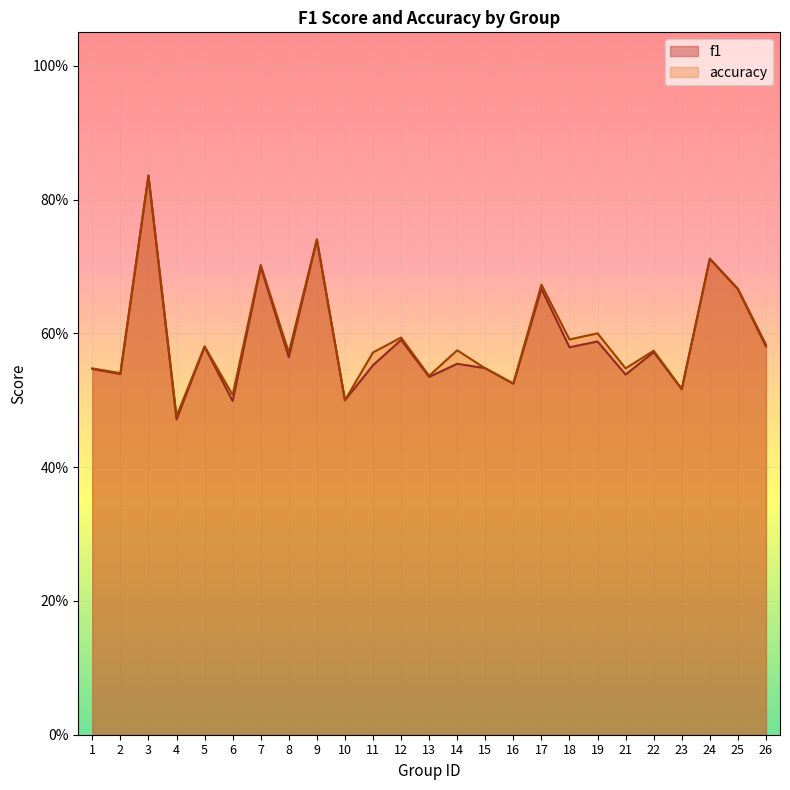

What is the difference between the second highest and second lowest values in the f1 series?

0.2